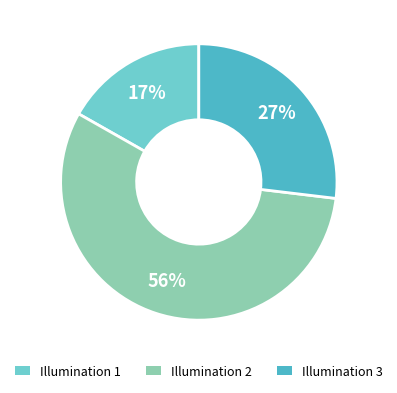

Does any single category account for the majority?

Yes